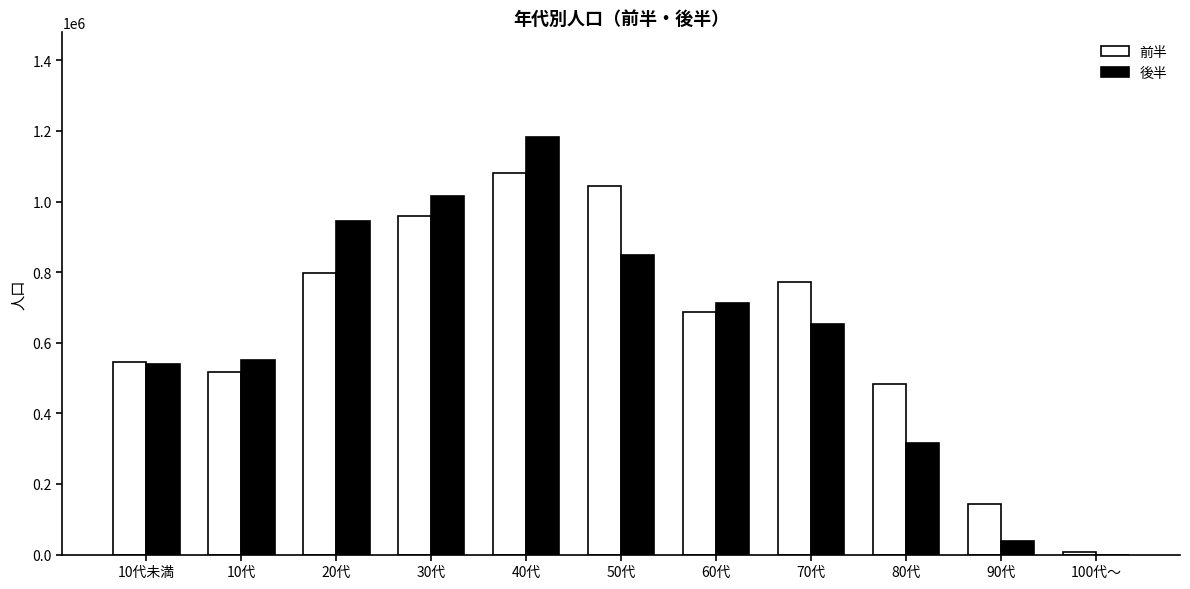

Reading left to right, what are all the values shown in this chart?

前半: 544876	517833	797328	959936	1079732	1042763	687700	771963	483632	142081	6077
後半: 540335	550544	944397	1016401	1183408	847652	711910	652479	315309	38617	0